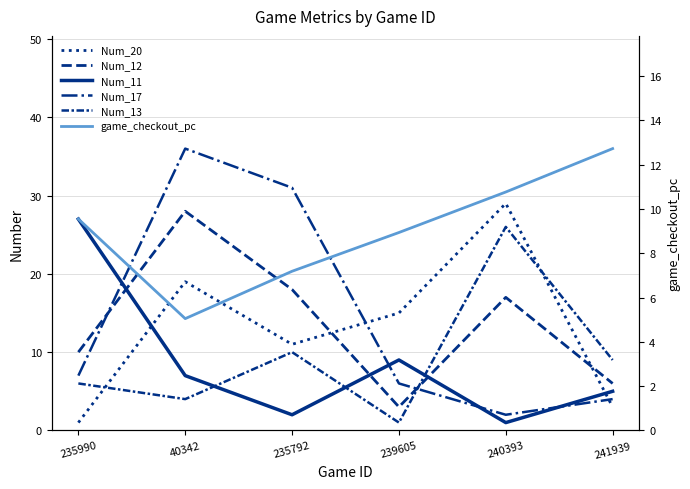

What is the difference between the maximum and minimum values in the Num_17 series?

34.0